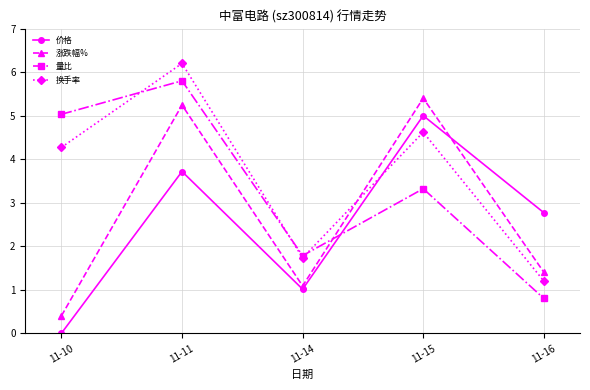

Is it true that 价格 equals 0.0 at 11-10?

True